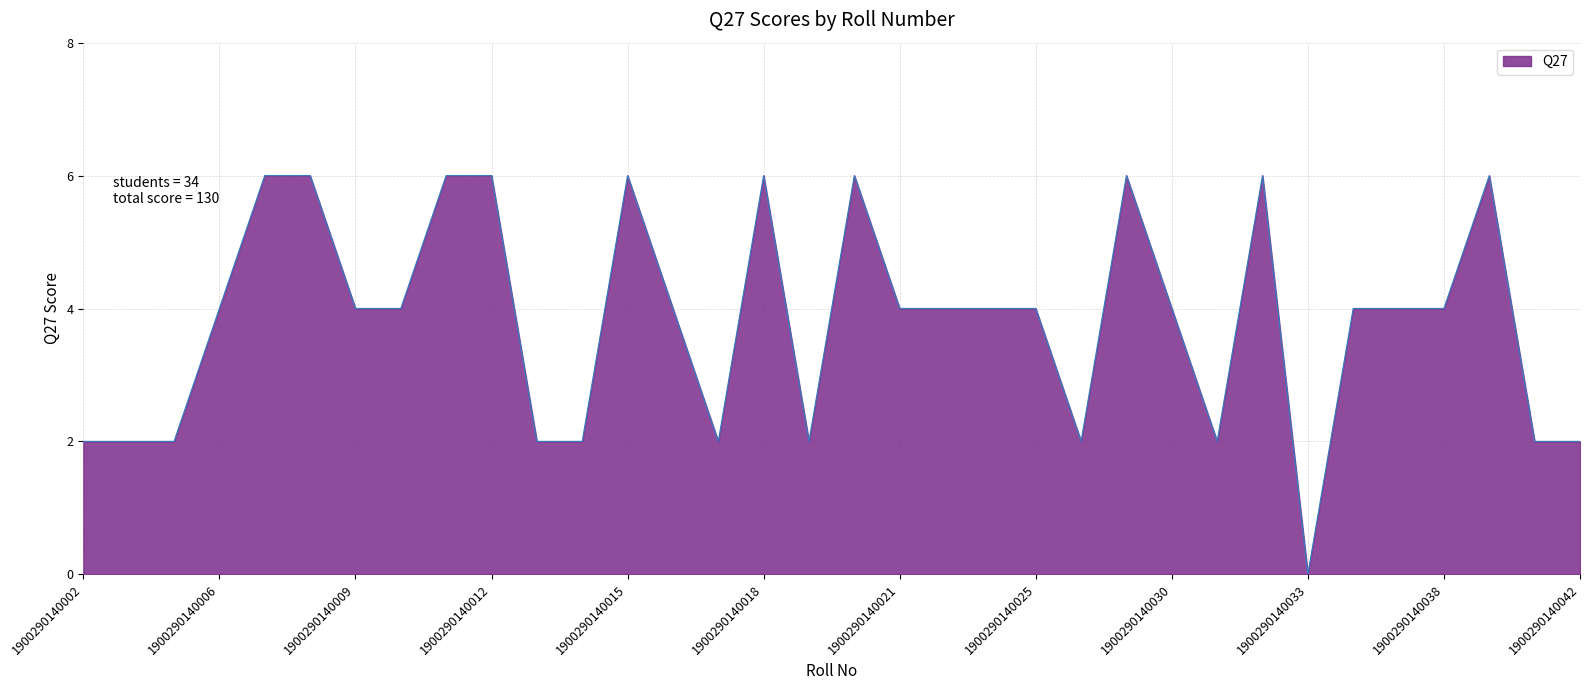

What is the difference between the maximum and minimum values?

6